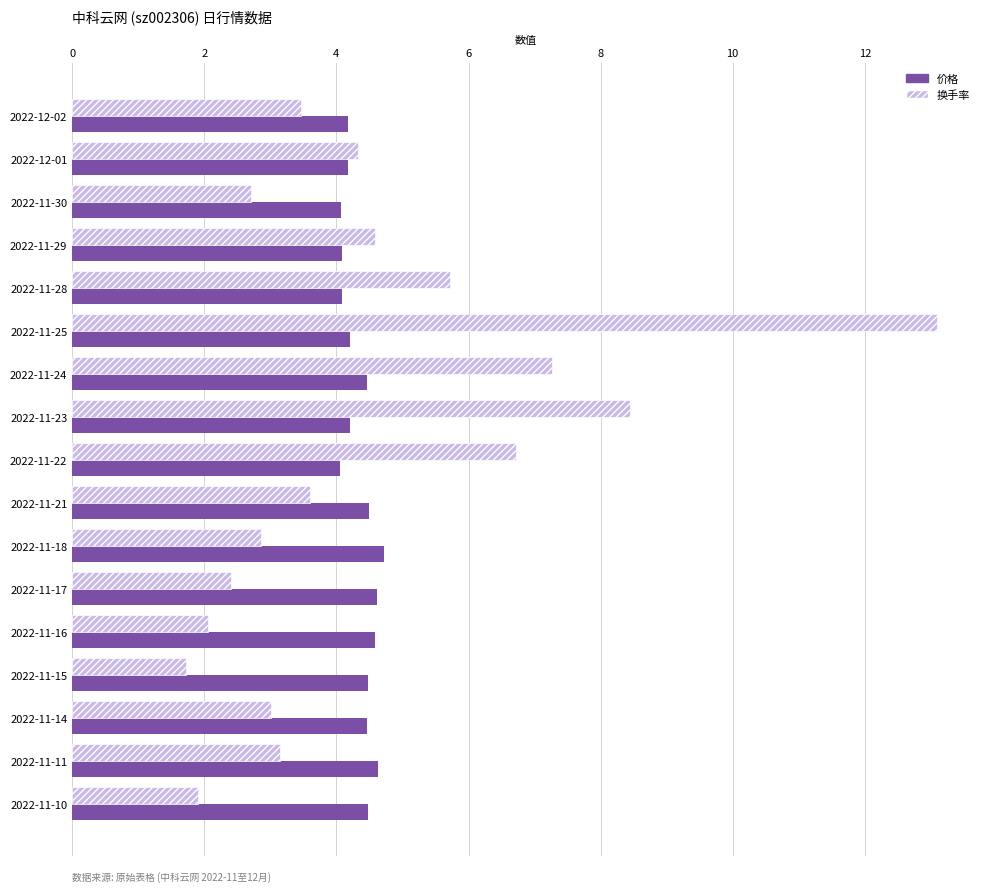

Is it true that 换手率 equals 13.1 at 2022-11-25?

True